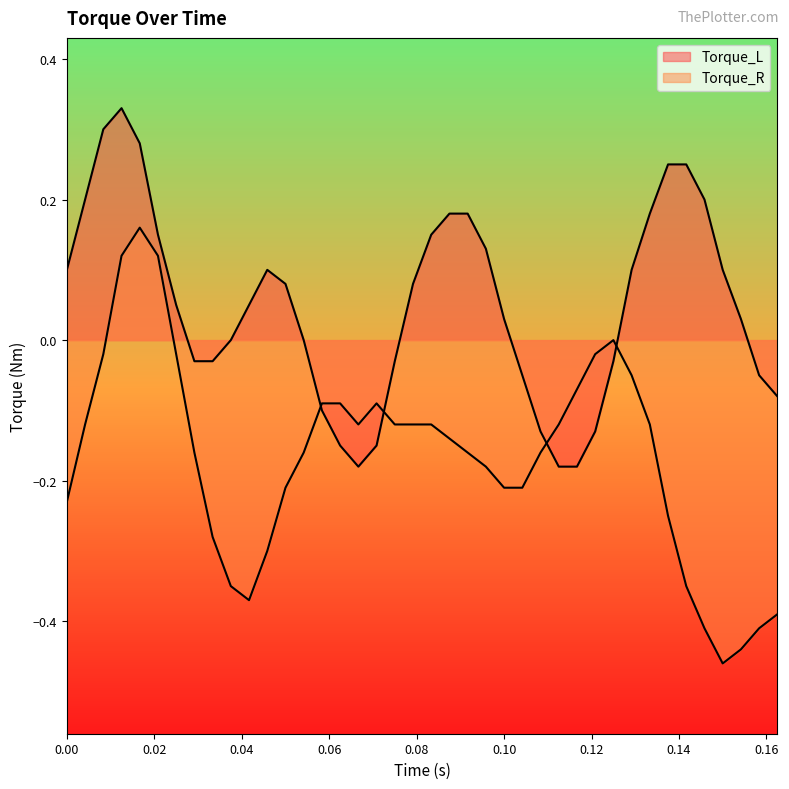

Which label corresponds to the smallest value in the chart?

0.15